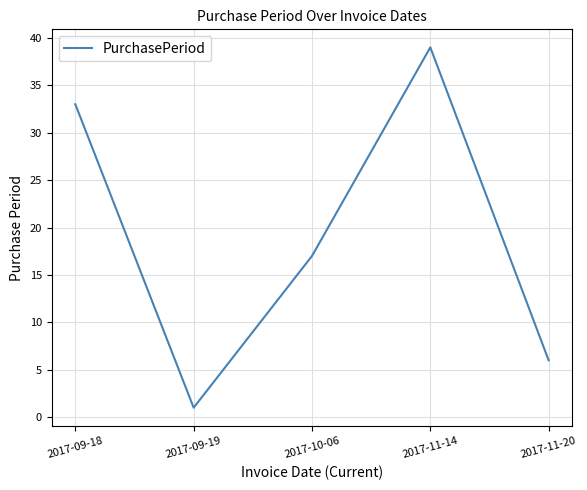

What is the change in value from 2017-10-06 to 2017-11-20?

-11